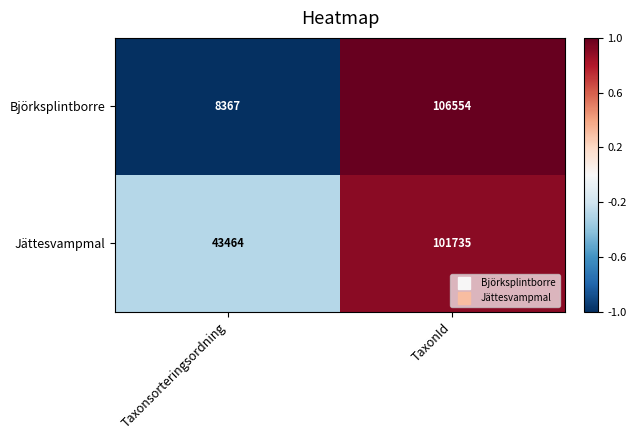

Reading left to right, extract all data points from this chart.

Björksplintborre: 8367	106554
Jättesvampmal: 43464	101735